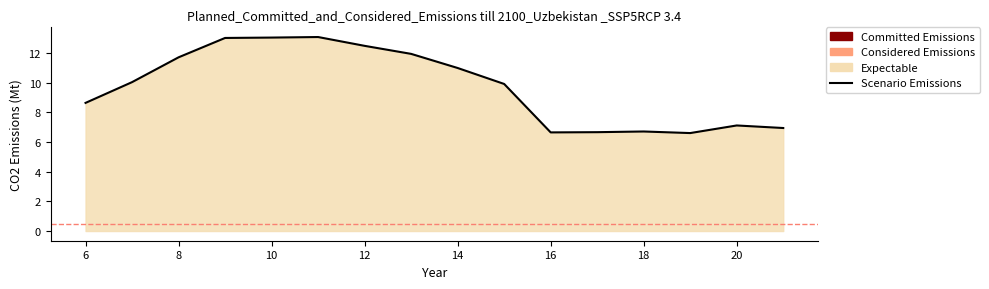

What is the average value?

9.7